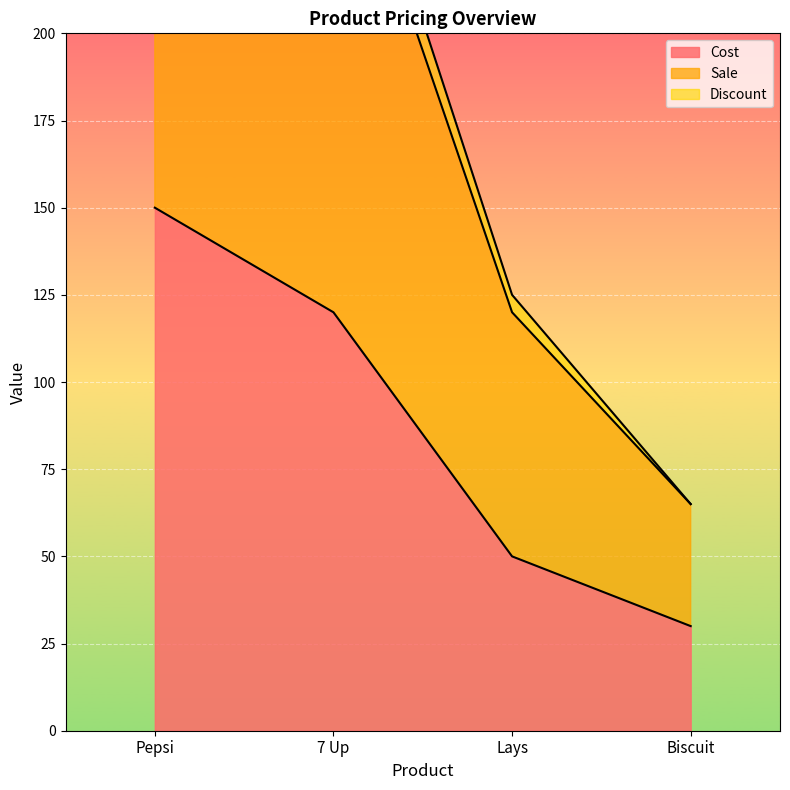

True or false: Discount has more than 2 points higher than both neighbors.

False